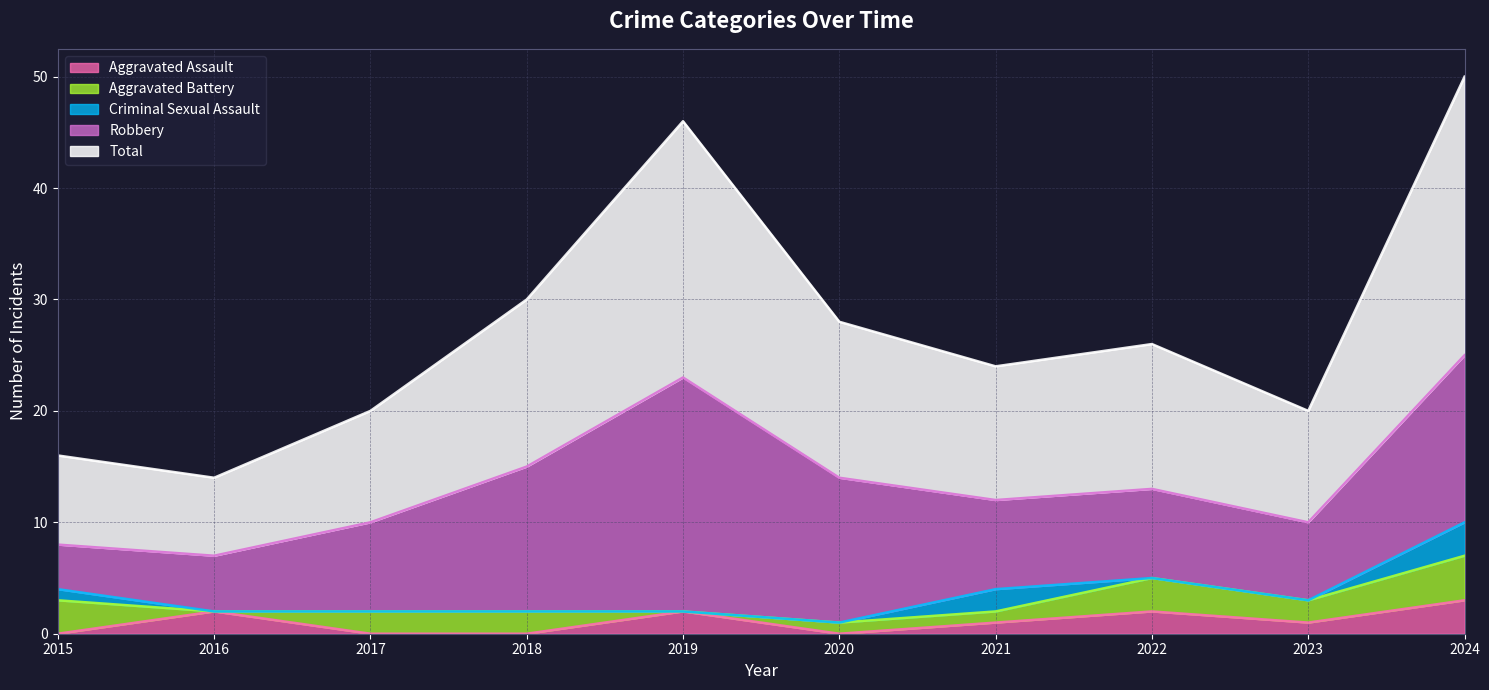

What is the difference between the highest and lowest values at 2023?

10